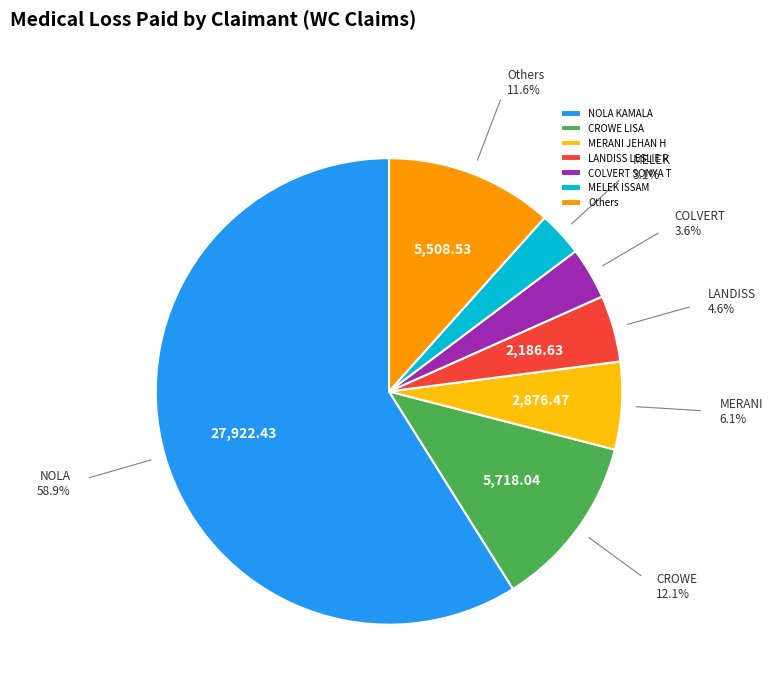

Do COLVERT SONYA T and MERANI JEHAN H together represent more than half of the pie?

No